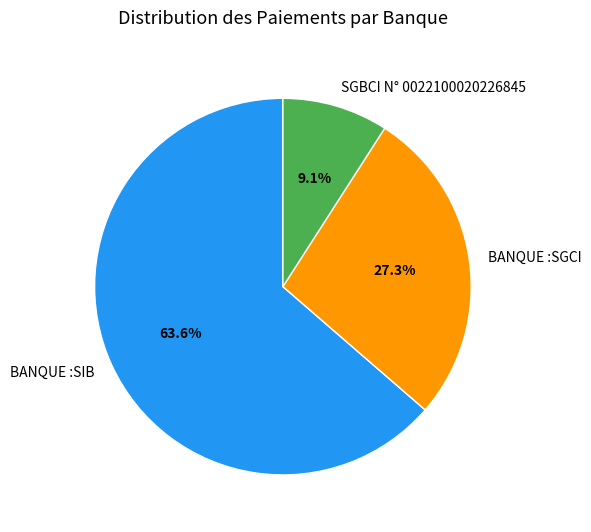

What portion of the pie excludes BANQUE :SIB?

36.4%